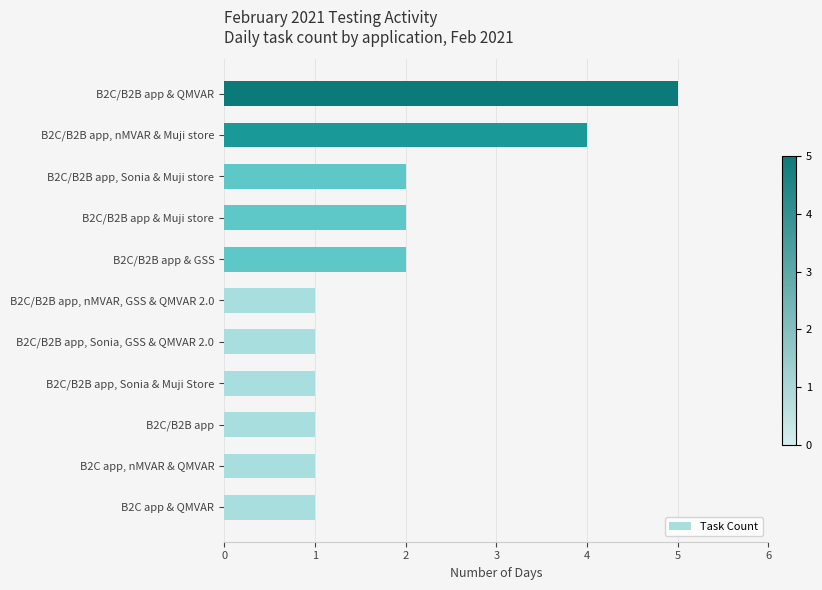

Reading bottom to top, extract all data points from this chart.

B2C app & QMVAR=1	B2C app, nMVAR & QMVAR=1	B2C/B2B app=1	B2C/B2B app, Sonia & Muji Store=1	B2C/B2B app, Sonia, GSS & QMVAR 2.0=1	B2C/B2B app, nMVAR, GSS & QMVAR 2.0=1	B2C/B2B app & GSS=2	B2C/B2B app & Muji store=2	B2C/B2B app, Sonia & Muji store=2	B2C/B2B app, nMVAR & Muji store=4	B2C/B2B app & QMVAR=5